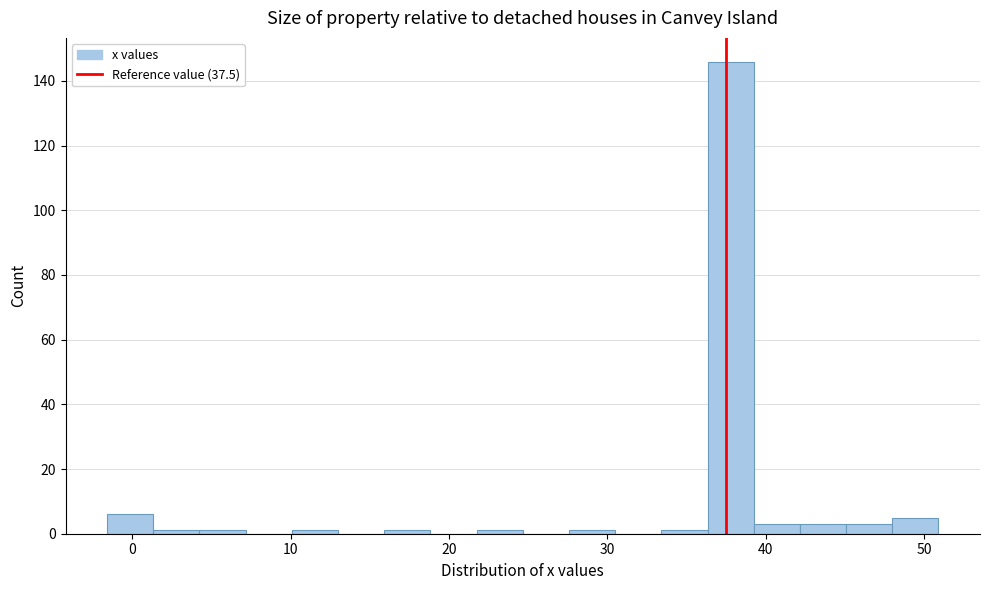

Around what value on the x-axis is the tallest bar? Give the approximate position of its centre, as read against the axis.

38